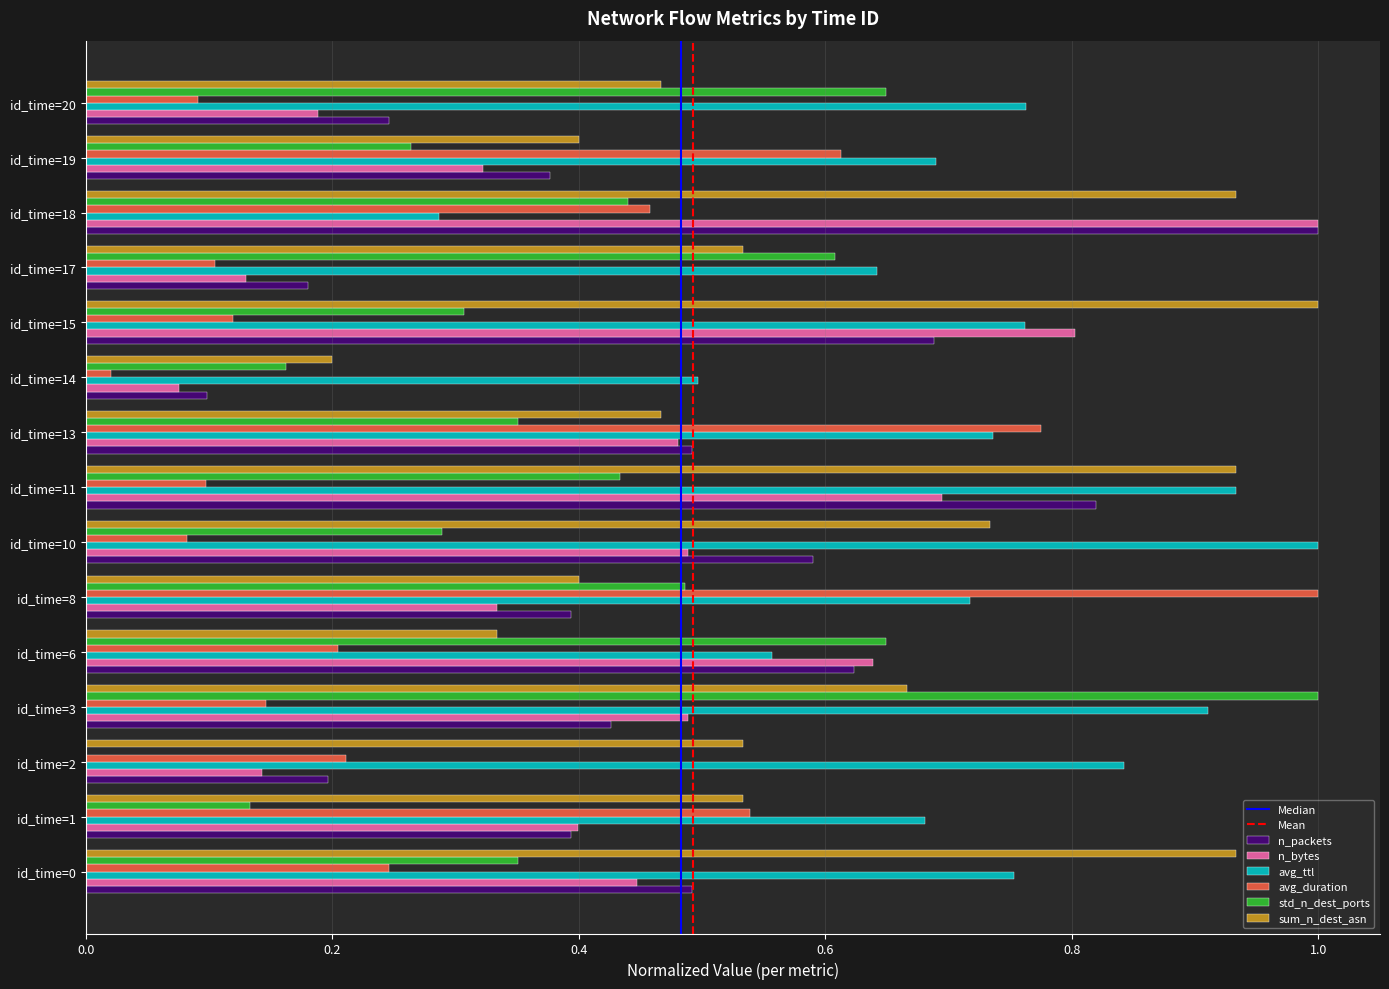

What is the total value across all series at id_time=19?

2.7